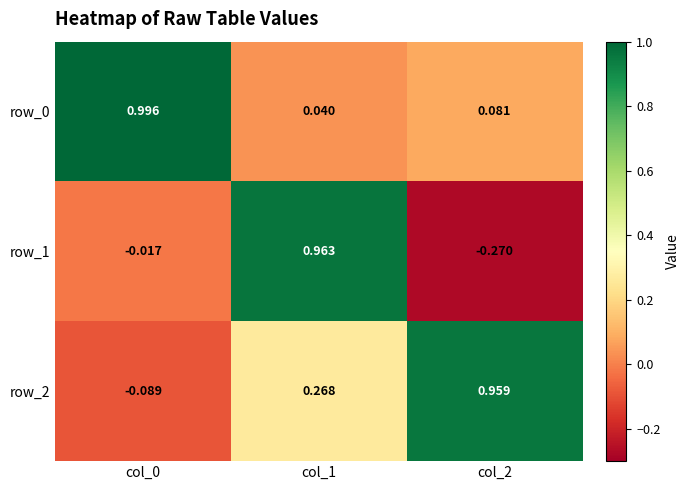

What is the average value of the row_2 series?

0.4